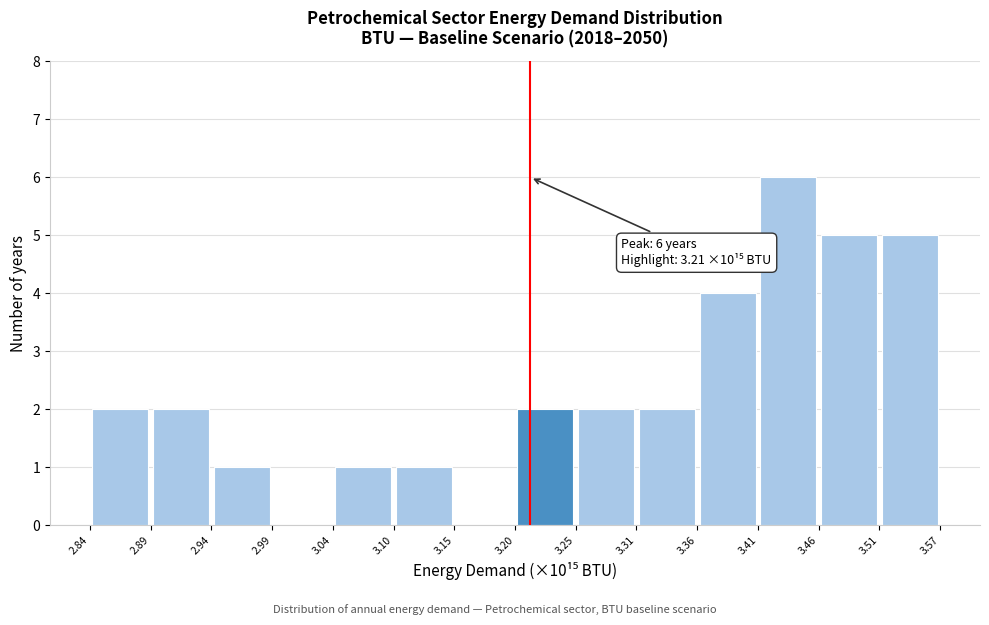

Which range on the x-axis has the tallest bar?

3.41 to 3.46